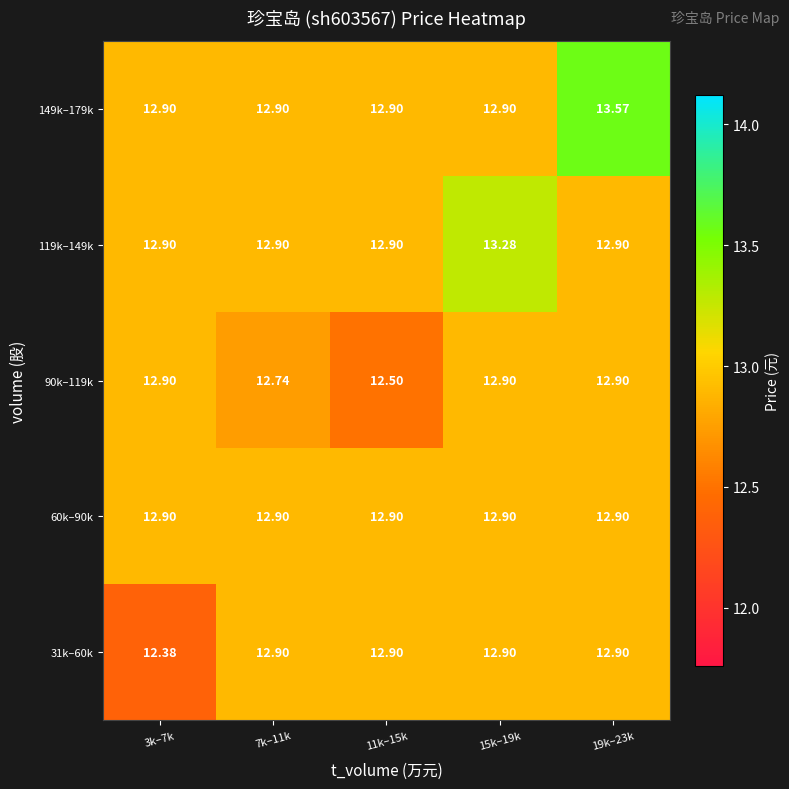

Which series has the largest range (max minus min)?

149k–179k